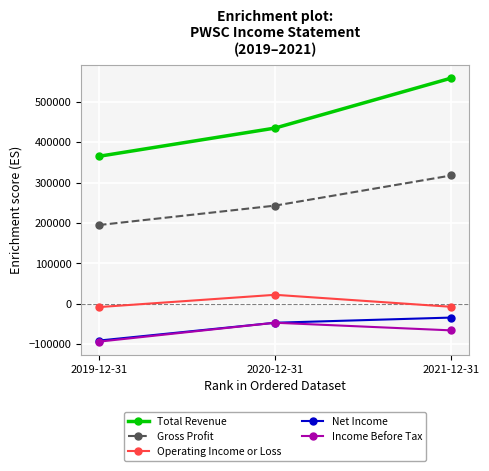

Between 2020-12-31 and 2021-12-31, which series saw the biggest shift?

Total Revenue